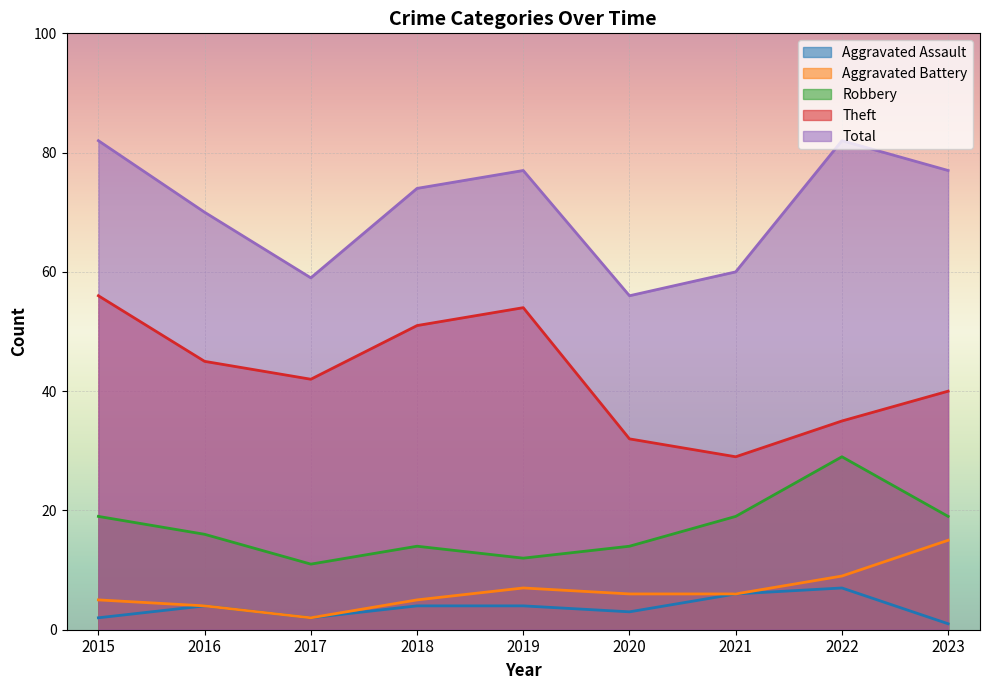

Between 2021 and 2015, which is larger?

2021